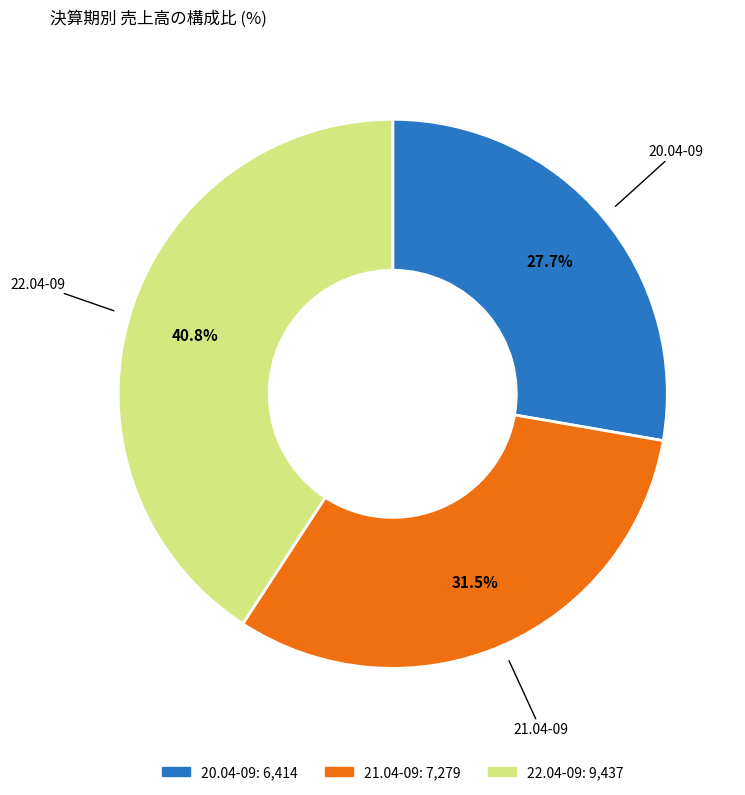

How many segments does this pie chart have?

3